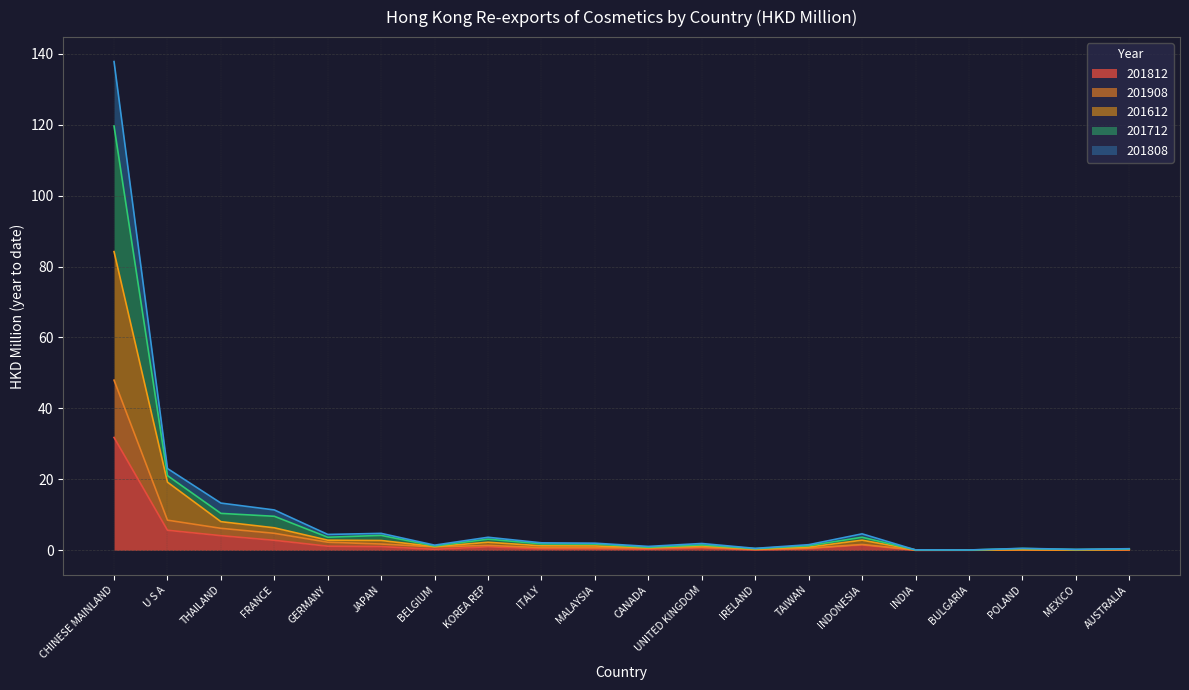

Between UNITED KINGDOM and MEXICO, which series saw the biggest shift?

201712